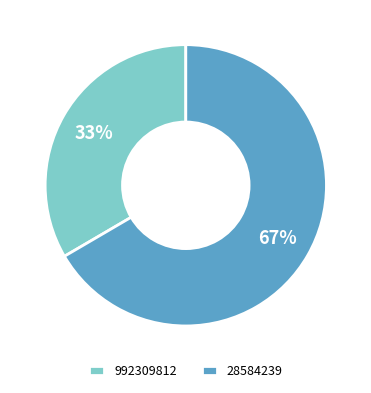

Which category has the smallest portion of the pie?

992309812